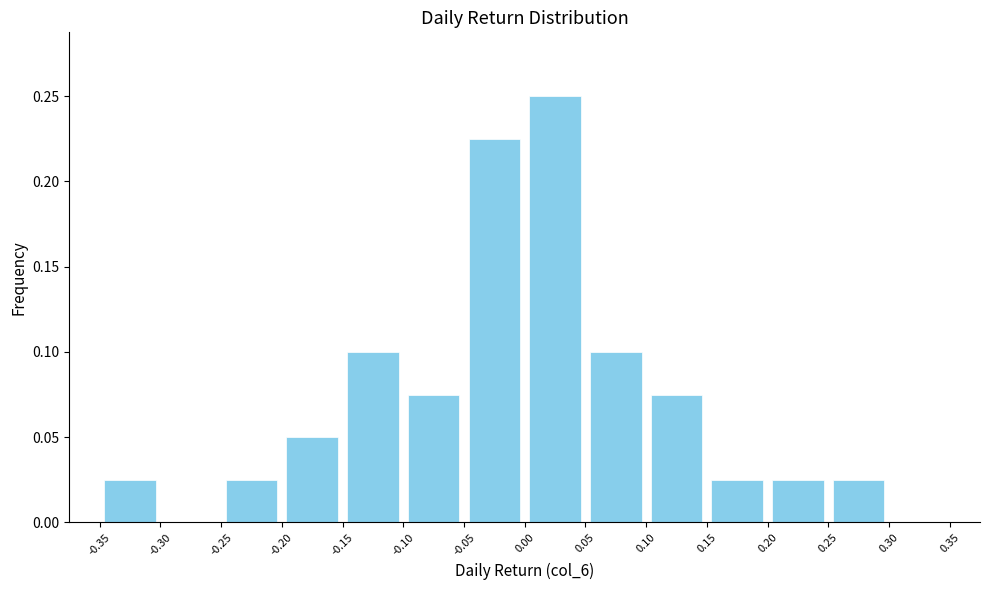

Reading left to right, list every bar in this chart as the range it spans on the x-axis followed by its height. The values are not printed on the chart, so give them approximately, as read against the axis.

-0.35 to -0.30: 0.025
-0.30 to -0.25: 0
-0.25 to -0.20: 0.025
-0.20 to -0.15: 0.050
-0.15 to -0.10: 0.100
-0.10 to -0.05: 0.075
-0.05 to 0.00: 0.225
0.00 to 0.05: 0.250
0.05 to 0.10: 0.100
0.10 to 0.15: 0.075
0.15 to 0.20: 0.025
0.20 to 0.25: 0.025
0.25 to 0.30: 0.025
0.30 to 0.35: 0